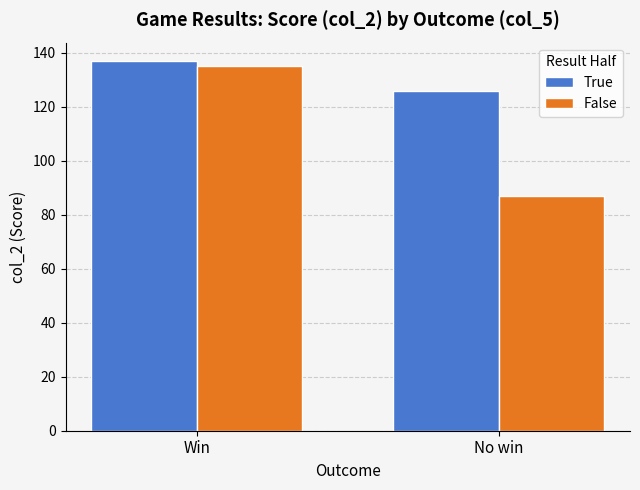

Are the bars grouped side by side (vs. stacked)?

Yes